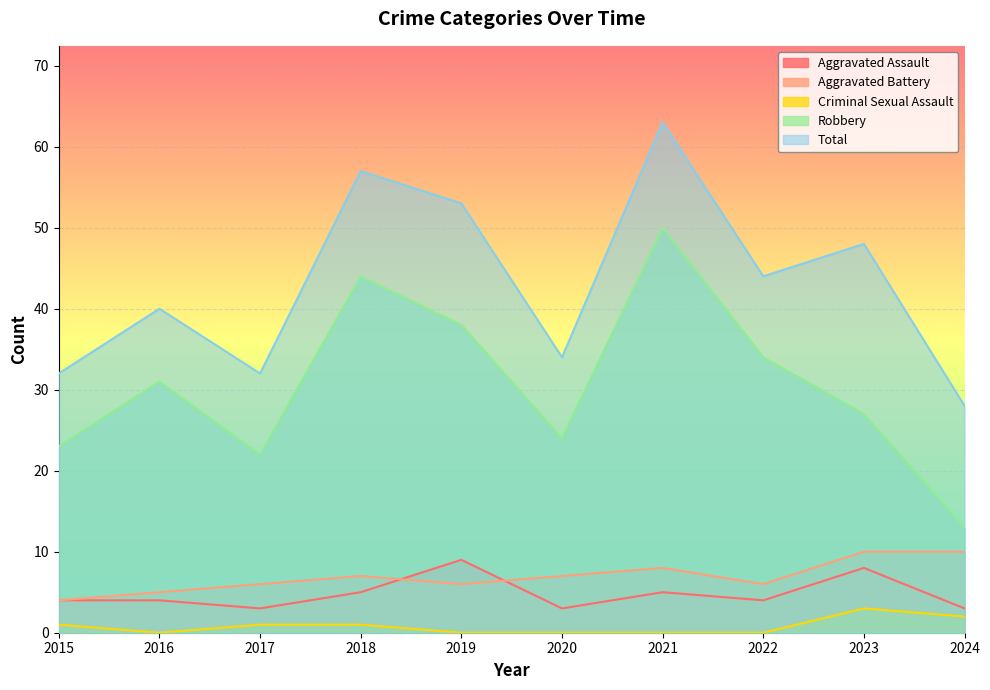

True or false: Aggravated Battery and Robbery intersect in this chart.

False